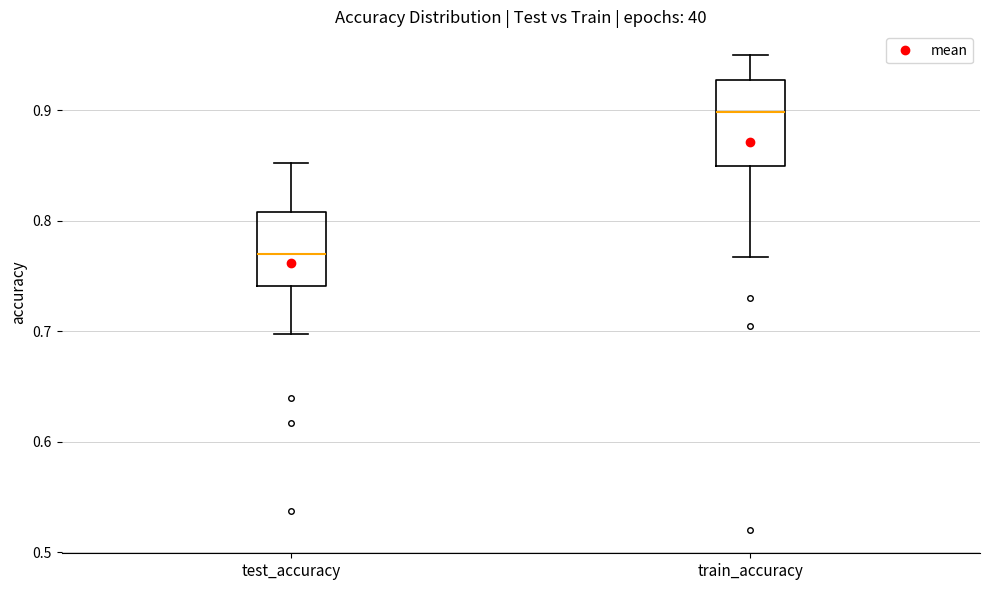

Reading left to right, transcribe this box plot: for each box, give where its median line is, the range the box spans, and where its two whiskers end, as read against the y-axis. The values are not printed on the chart, so give them approximately, as read against the axis.

test_accuracy: median 0.77, box 0.74 to 0.81, whiskers 0.70 to 0.85
train_accuracy: median 0.90, box 0.85 to 0.93, whiskers 0.77 to 0.95